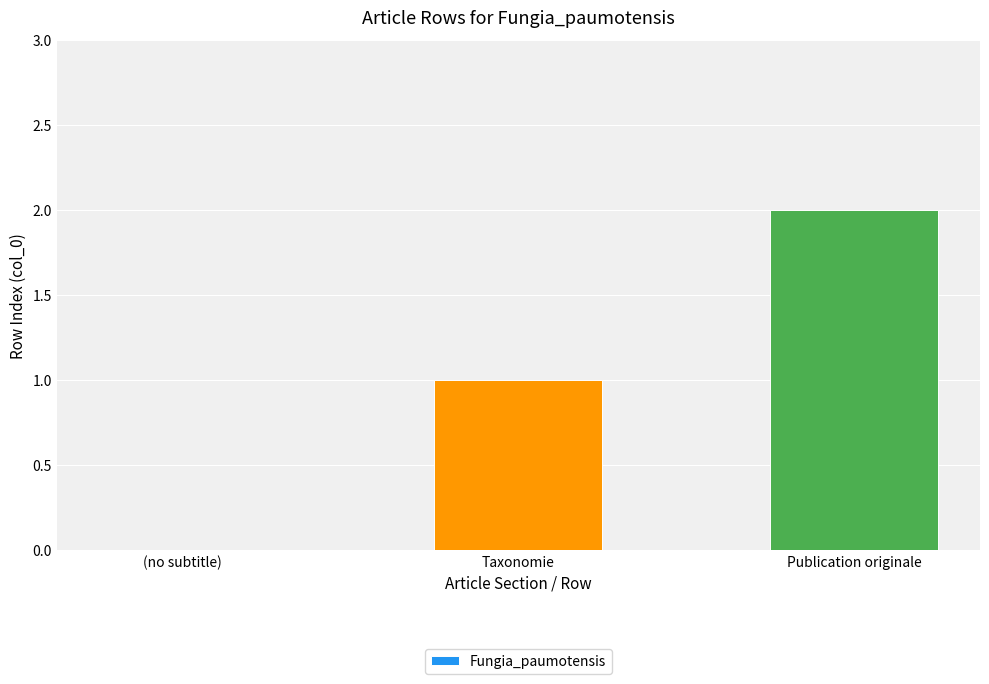

How many categories are shown in the chart?

3